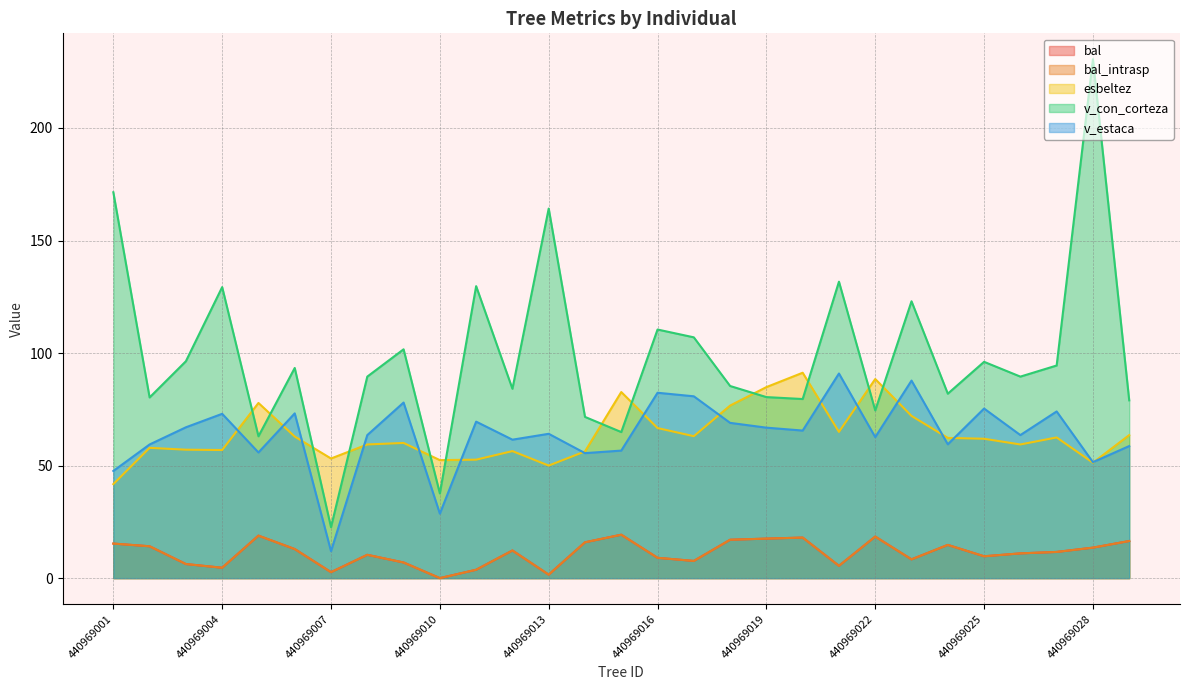

Does the chart have visible grid lines?

Yes